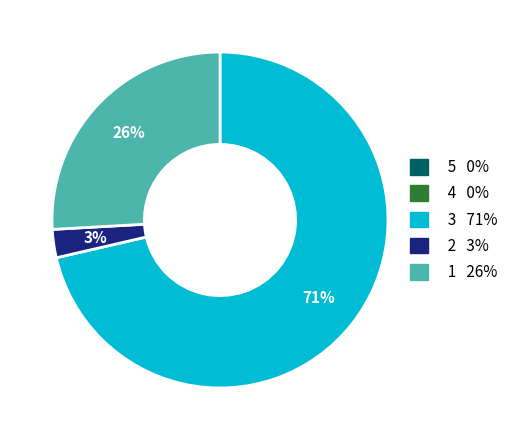

To the nearest percent, what is the average slice percentage?

20%